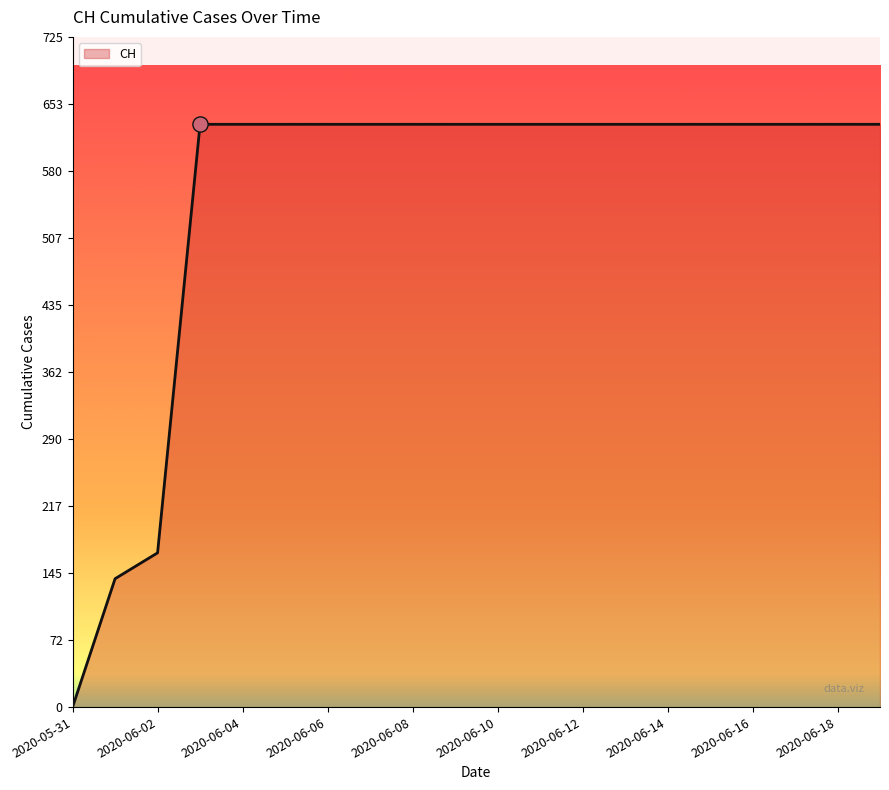

What is the greatest value displayed?

631